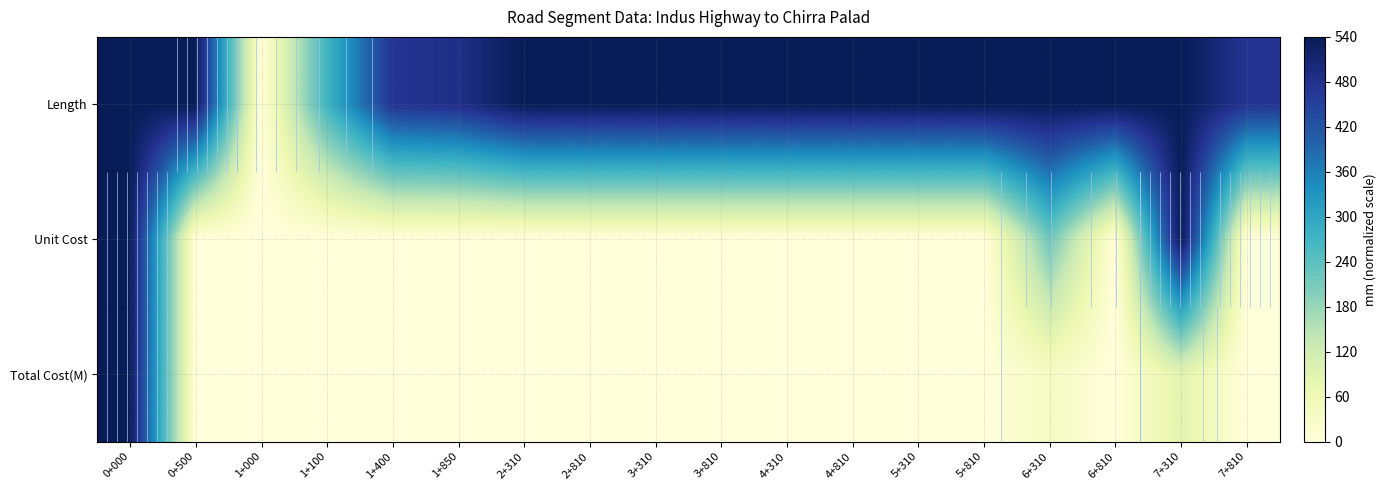

Between 1+850 and 4+810, which series saw the biggest shift?

Length